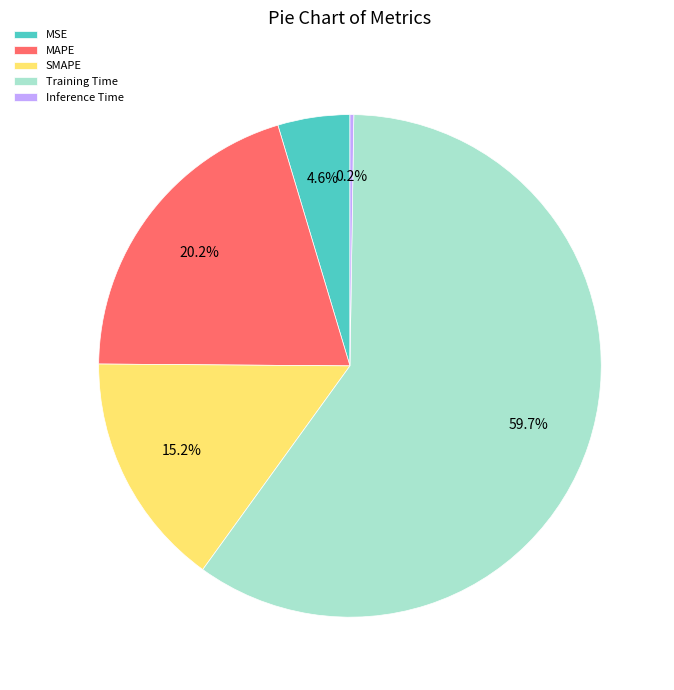

To the nearest percent, what portion does SMAPE represent?

15%